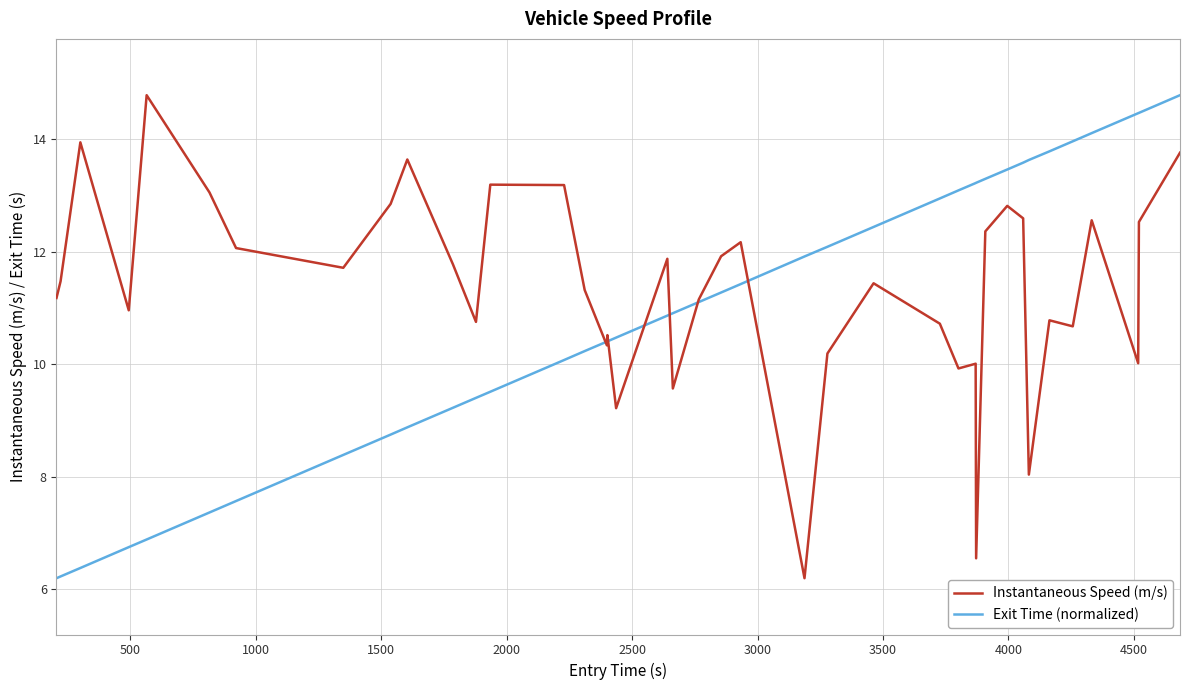

What is the maximum value for Instantaneous Speed (m/s)?

14.8